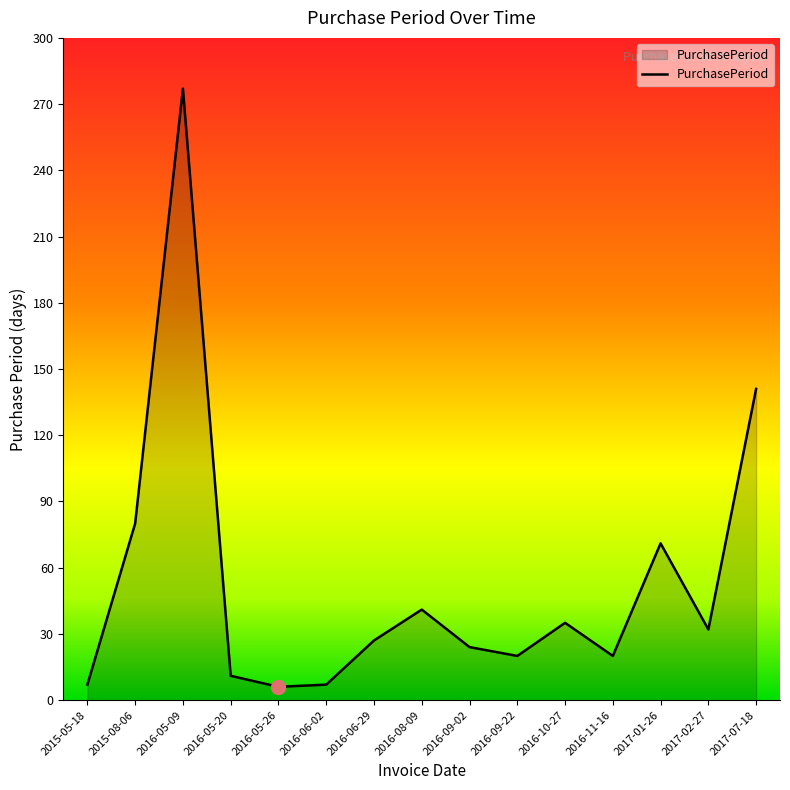

What is the difference between the maximum and minimum values?

271